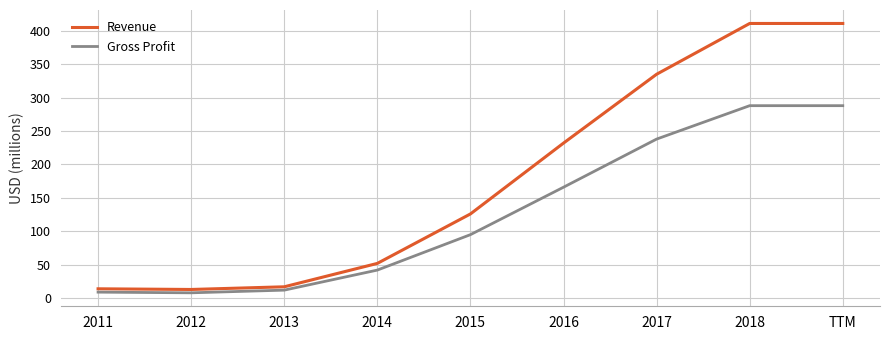

The value of Gross Profit at 2017 is 238. True or false?

True